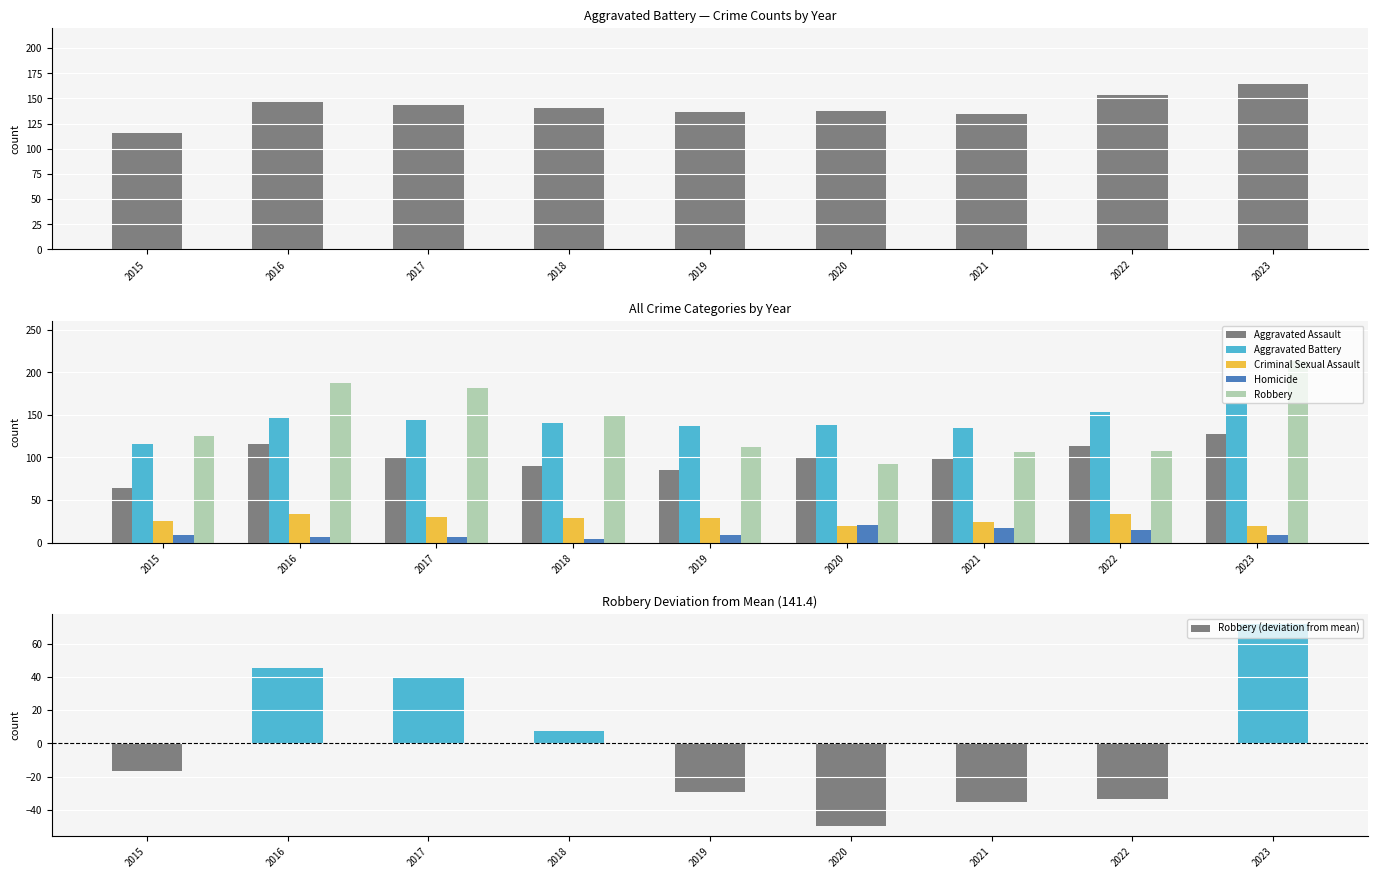

Between 2019 and 2022, which series saw the biggest shift?

Aggravated Assault